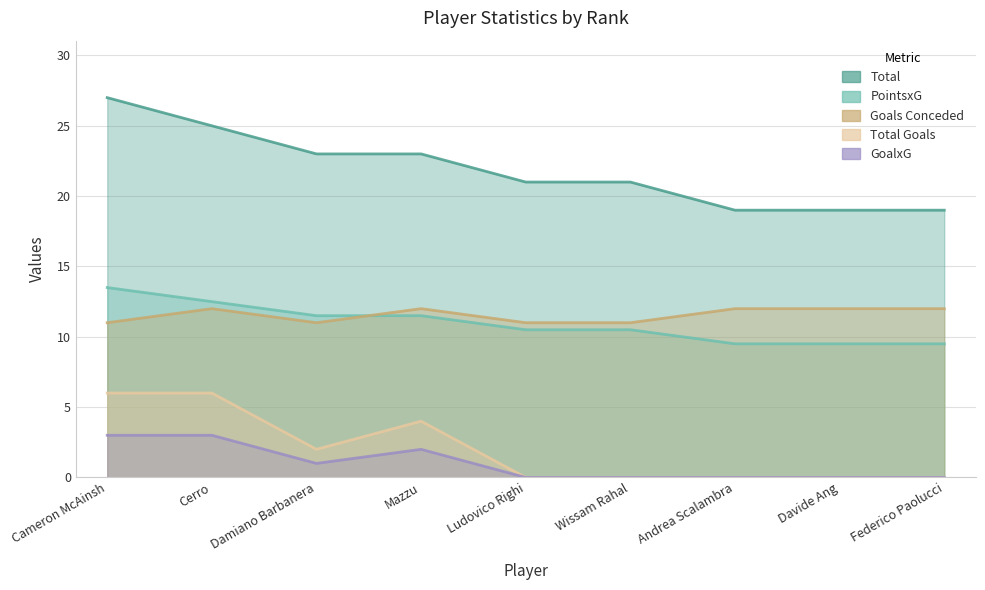

What position from the left is Mazzu?

4